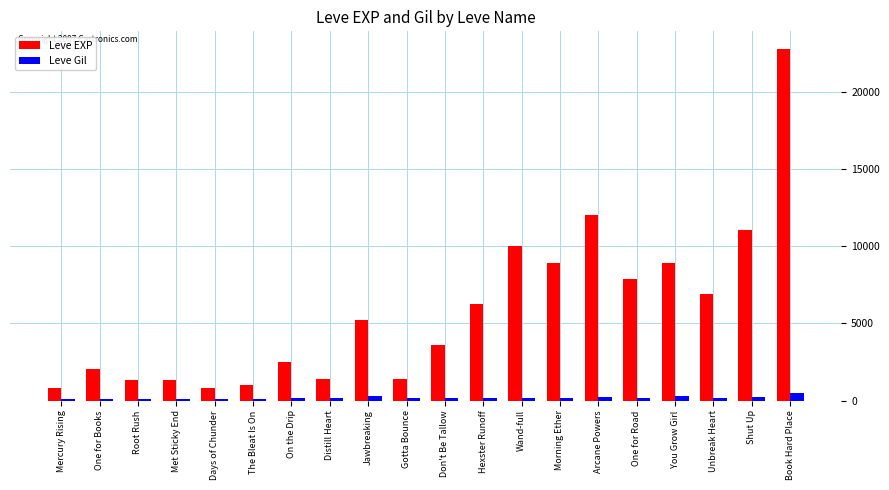

List the series in order of their peak value, lowest first.

Leve Gil, Leve EXP